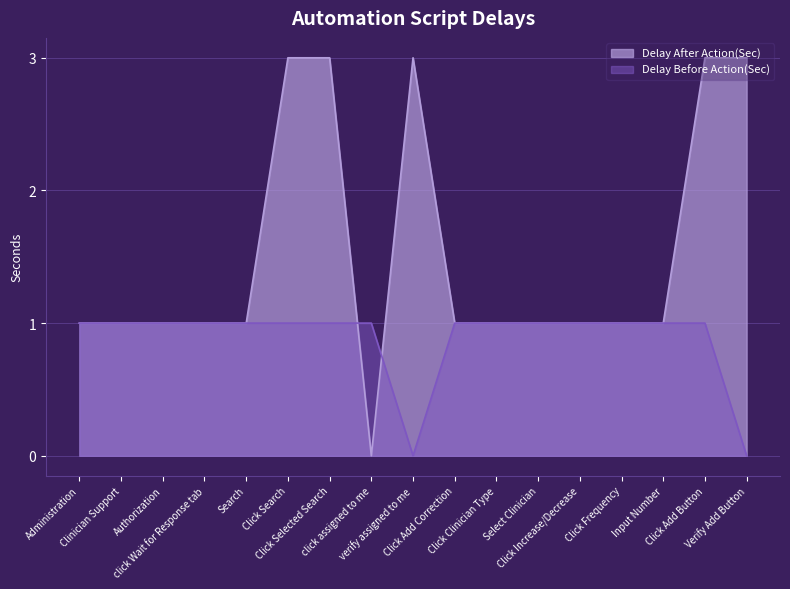

Is the value of Delay Before Action(Sec) at verify assigned to me greater than the value of Delay After Action(Sec) at Click Add Button?

No